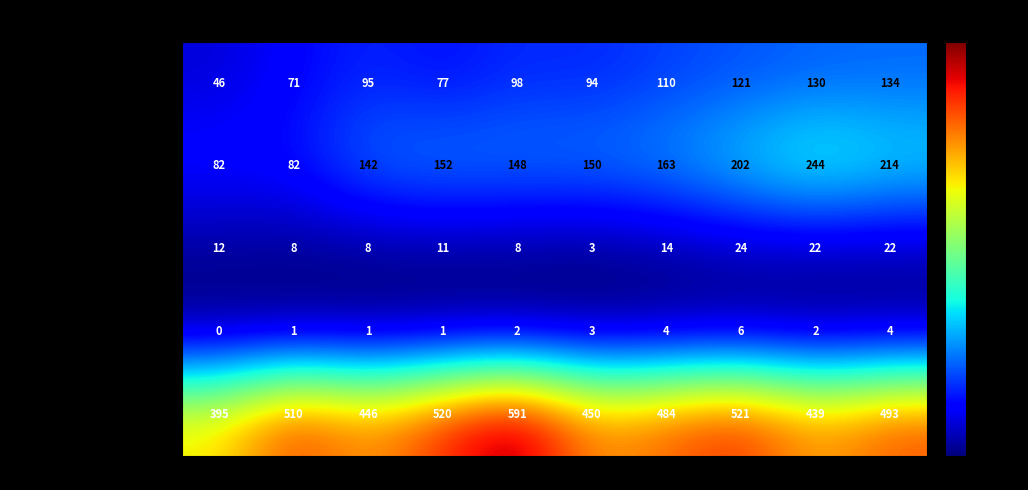

The Criminal Sexual Assault series shows 3 at 2020. True or false?

True